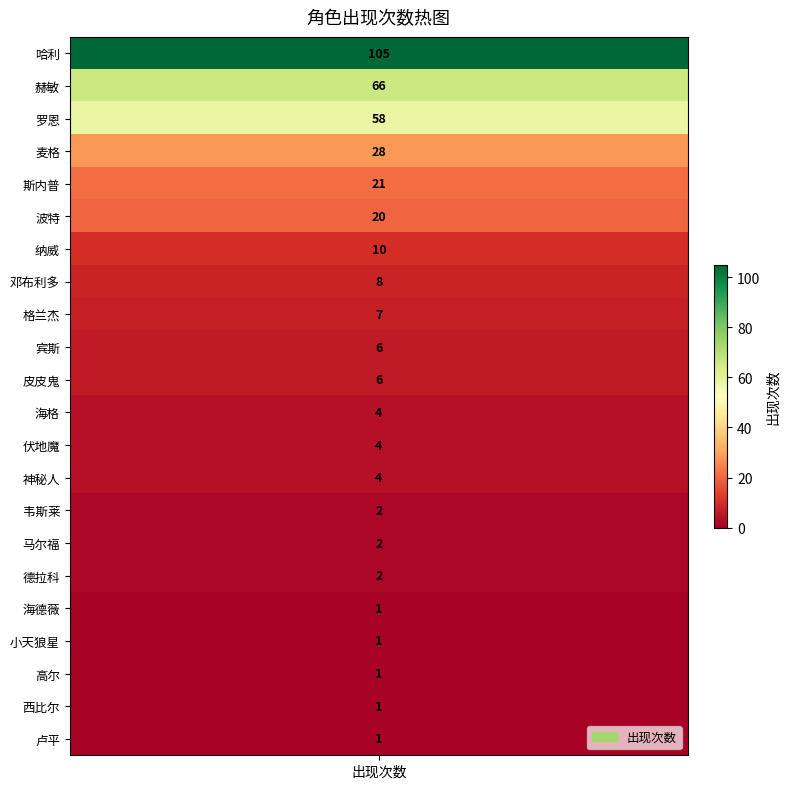

The value at 斯内普 is 21. True or false?

True